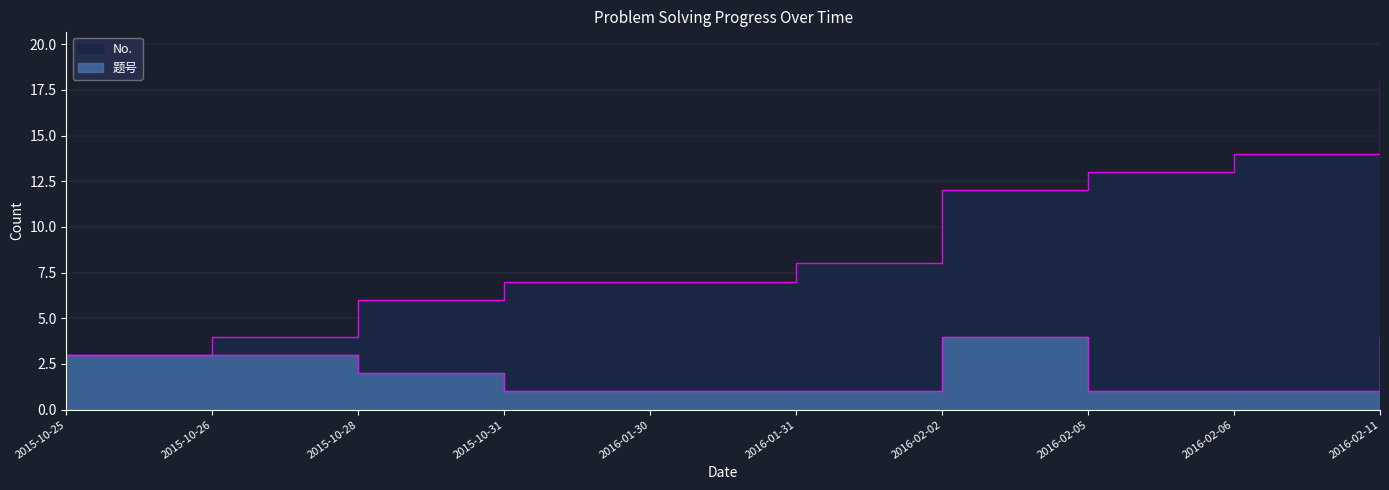

How many distinct data groups are displayed?

2